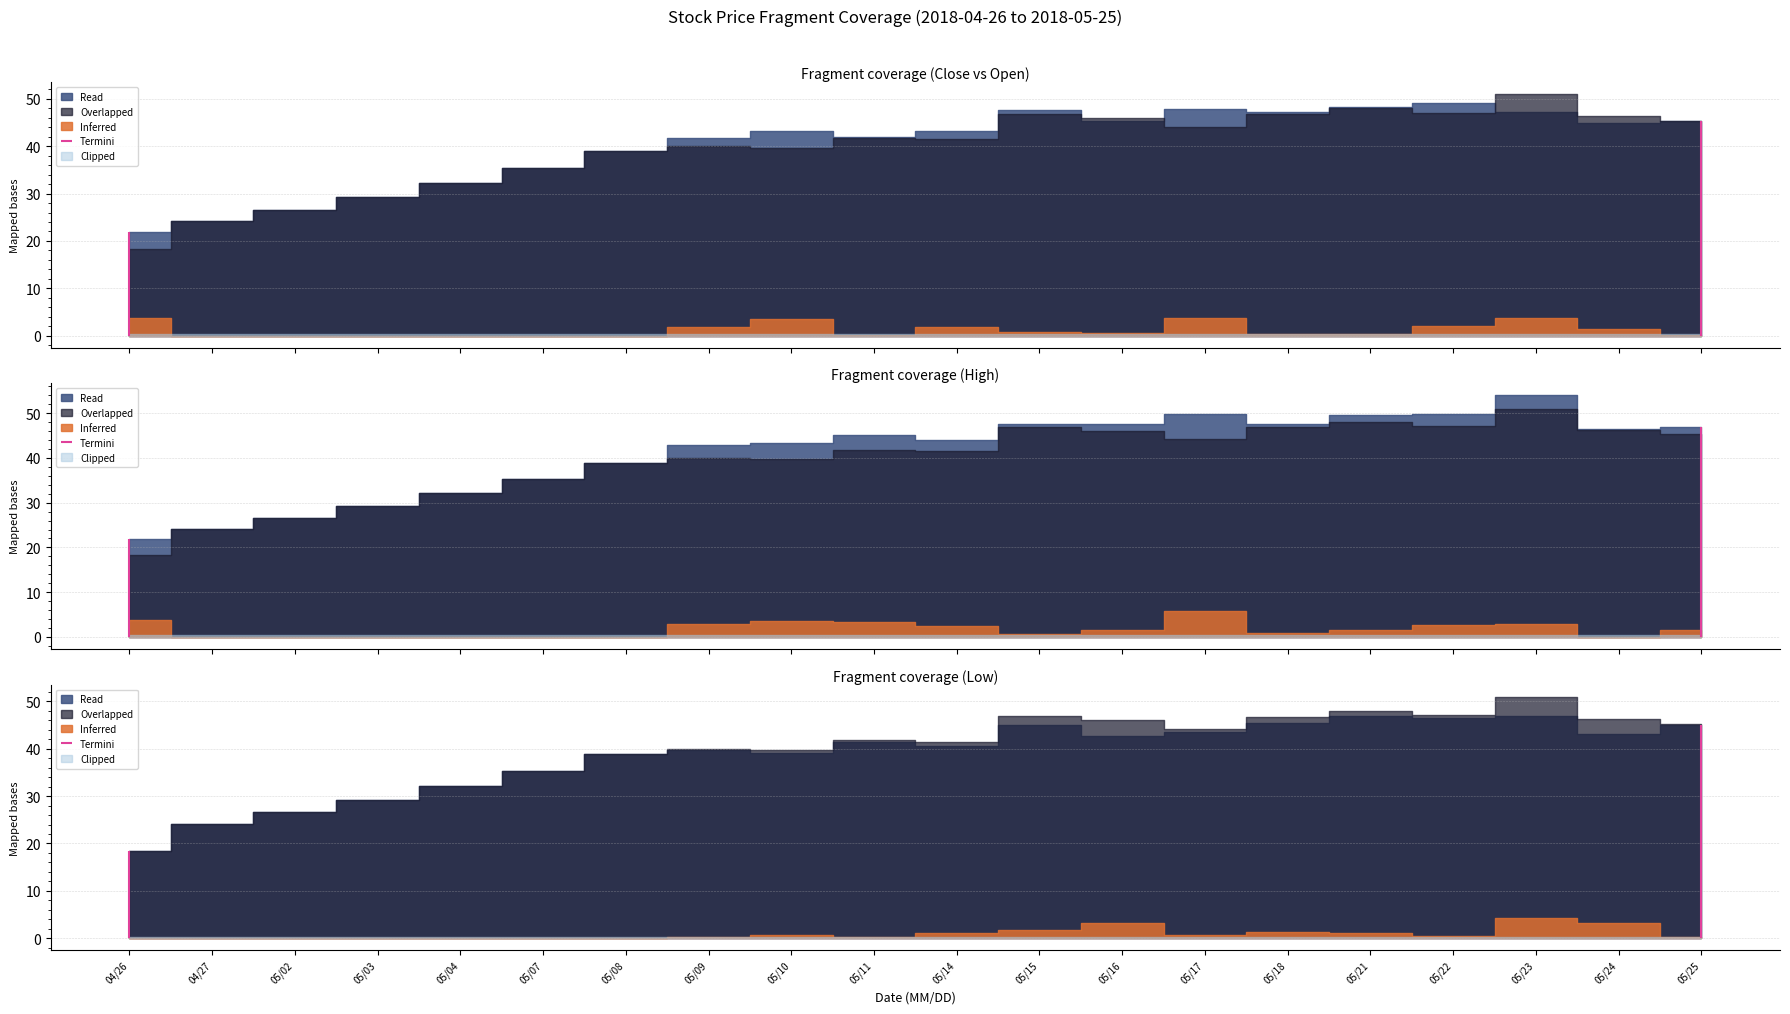

At which category does the chart reach its minimum across all series?

20180426